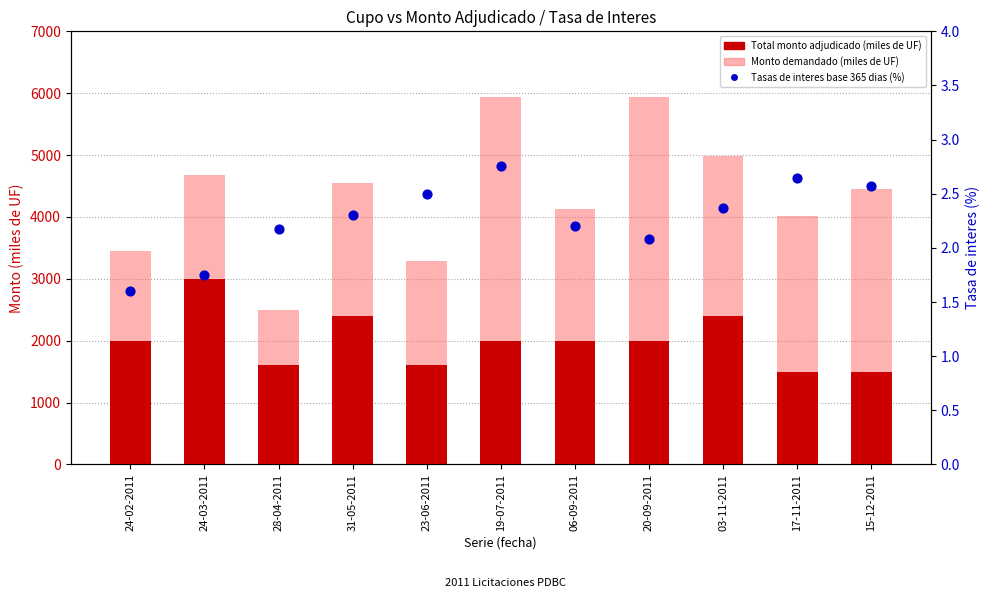

Which series reaches the minimum Y coordinate?

Tasas de interes base 365 dias (%)